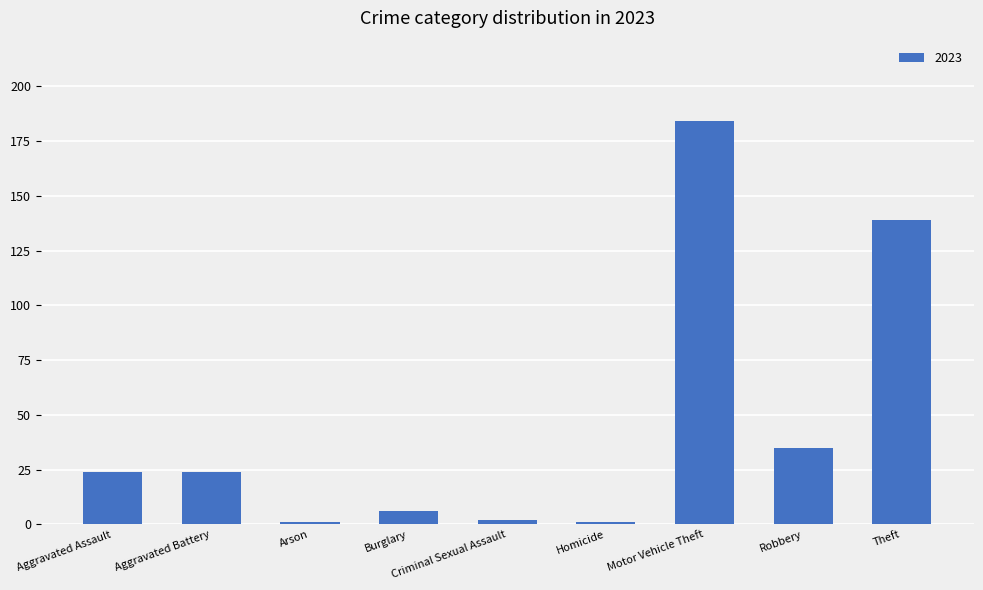

Between Arson and Robbery, which is larger?

Robbery